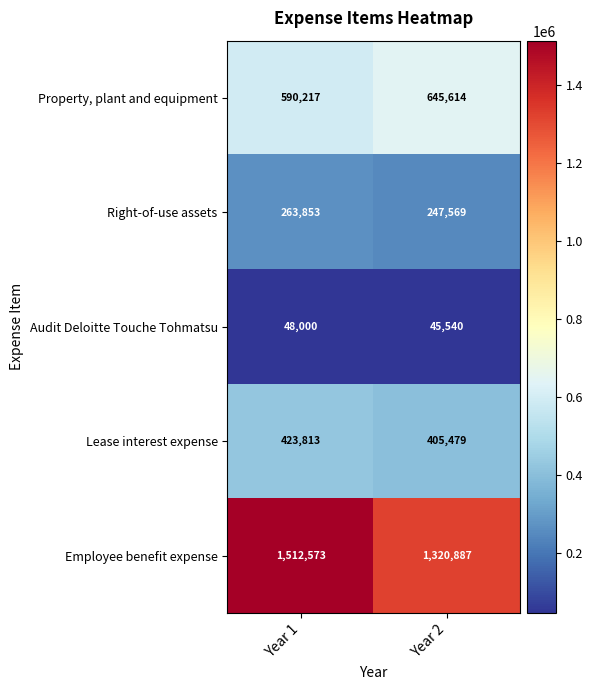

Reading left to right, transcribe all the data shown in this chart.

Property, plant and equipment: 590217	645614
Right-of-use assets: 263853	247569
Audit Deloitte Touche Tohmatsu: 48000	45540
Lease interest expense: 423813	405479
Employee benefit expense: 1512573	1320887